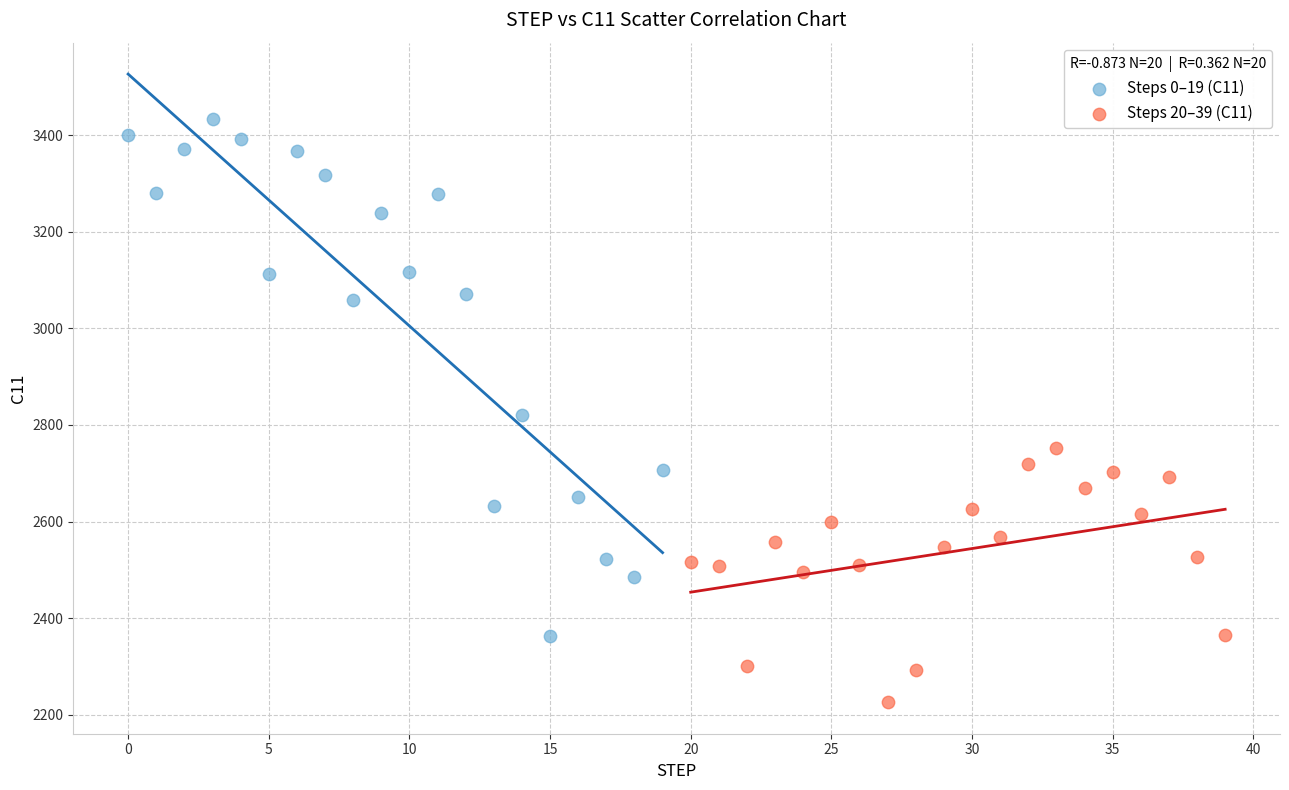

Which series reaches the minimum Y coordinate?

Steps 20–39 (C11)